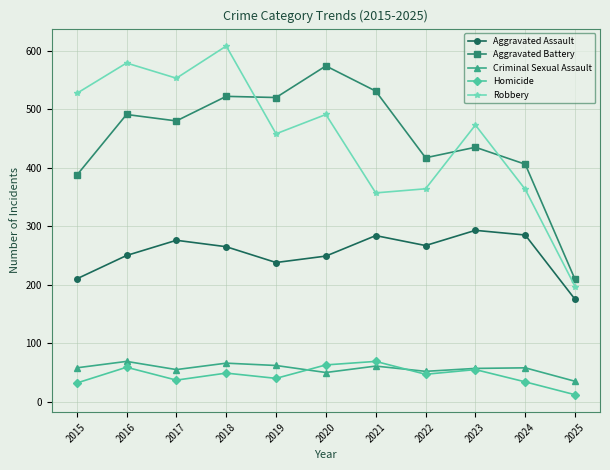

In Robbery, how many points are lower than both neighbors (excluding endpoints)?

3